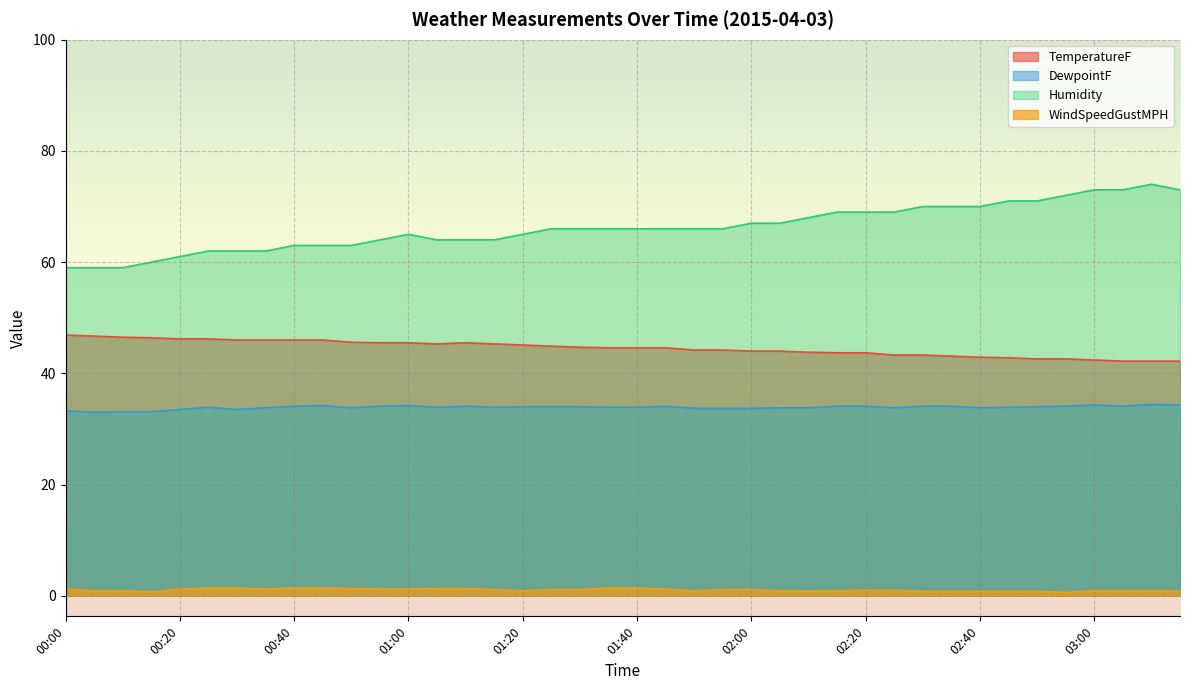

The value of TemperatureF at 02:50 is 71.4. True or false?

False